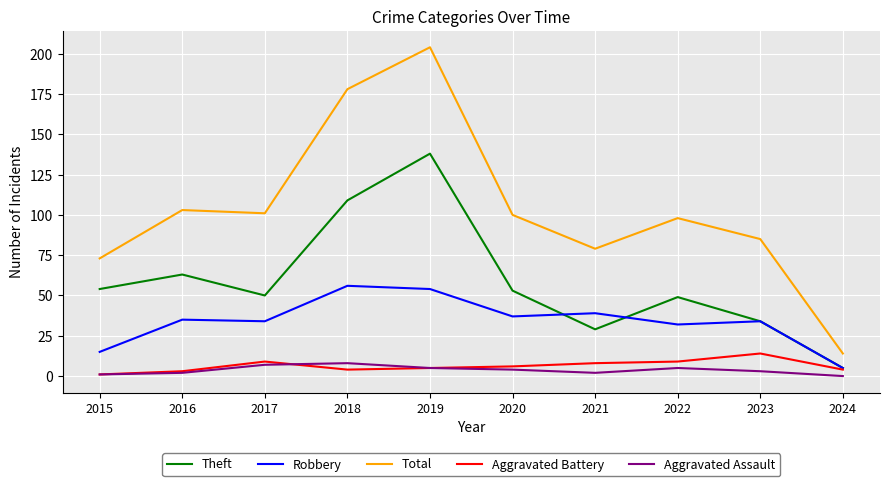

How many series are shown in this chart?

5